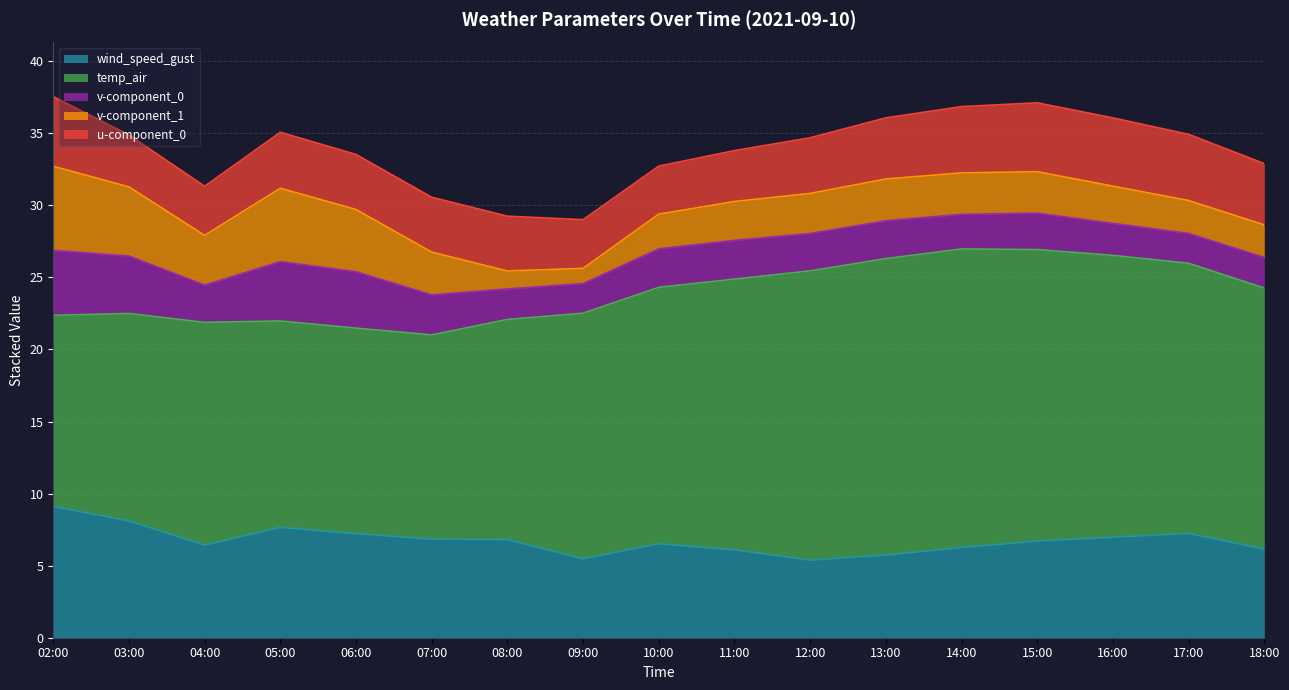

What is the difference between the temp_air values at 18:00 and 12:00?

2.0